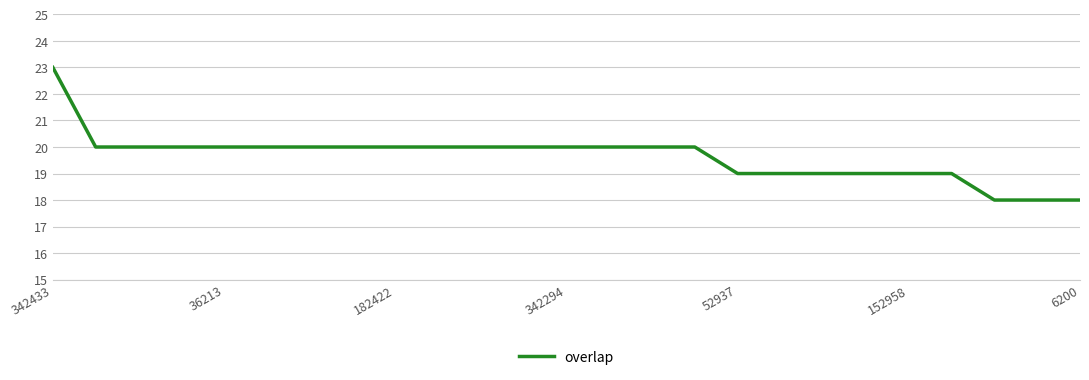

What is the greatest value displayed?

23